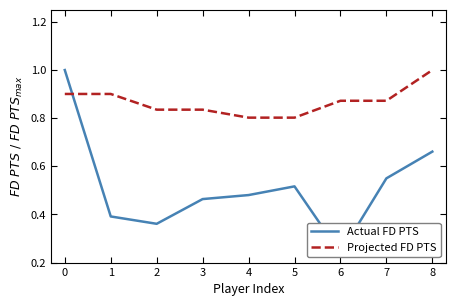

Reading left to right, list all the values displayed in this chart.

Actual FD PTS: 1.0	0.4	0.4	0.5	0.5	0.5	0.2	0.6	0.7
Projected FD PTS: 0.9	0.9	0.8	0.8	0.8	0.8	0.9	0.9	1.0